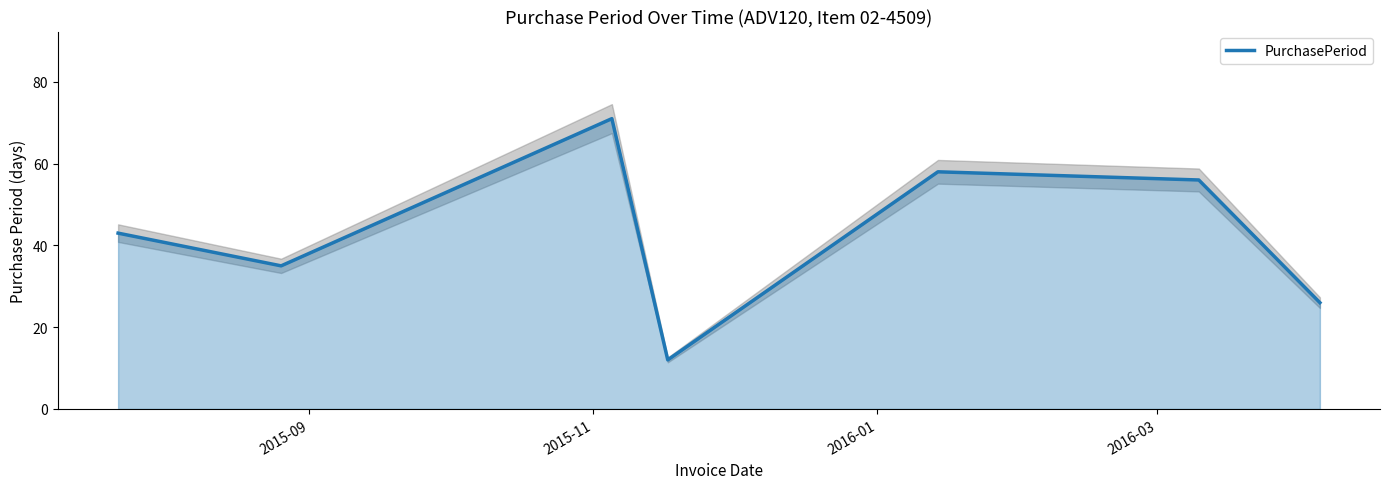

Reading left to right, transcribe all the data shown in this chart.

43	35	71	12	58	56	26